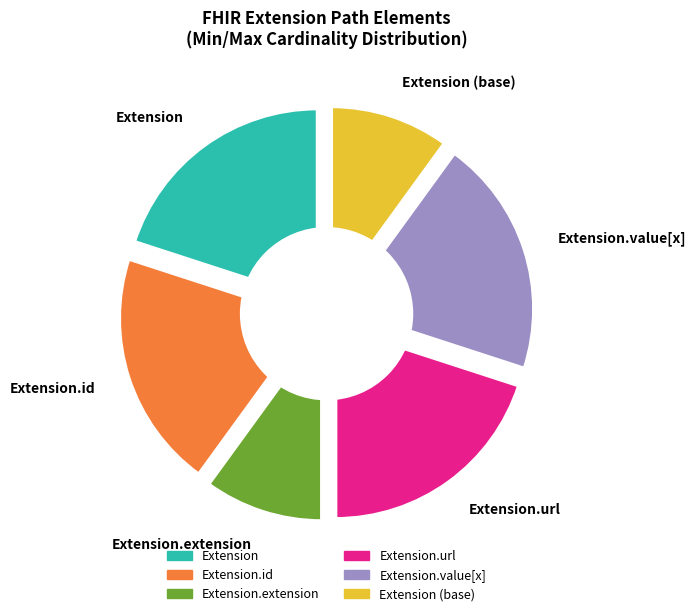

How many slices are in this pie chart?

6